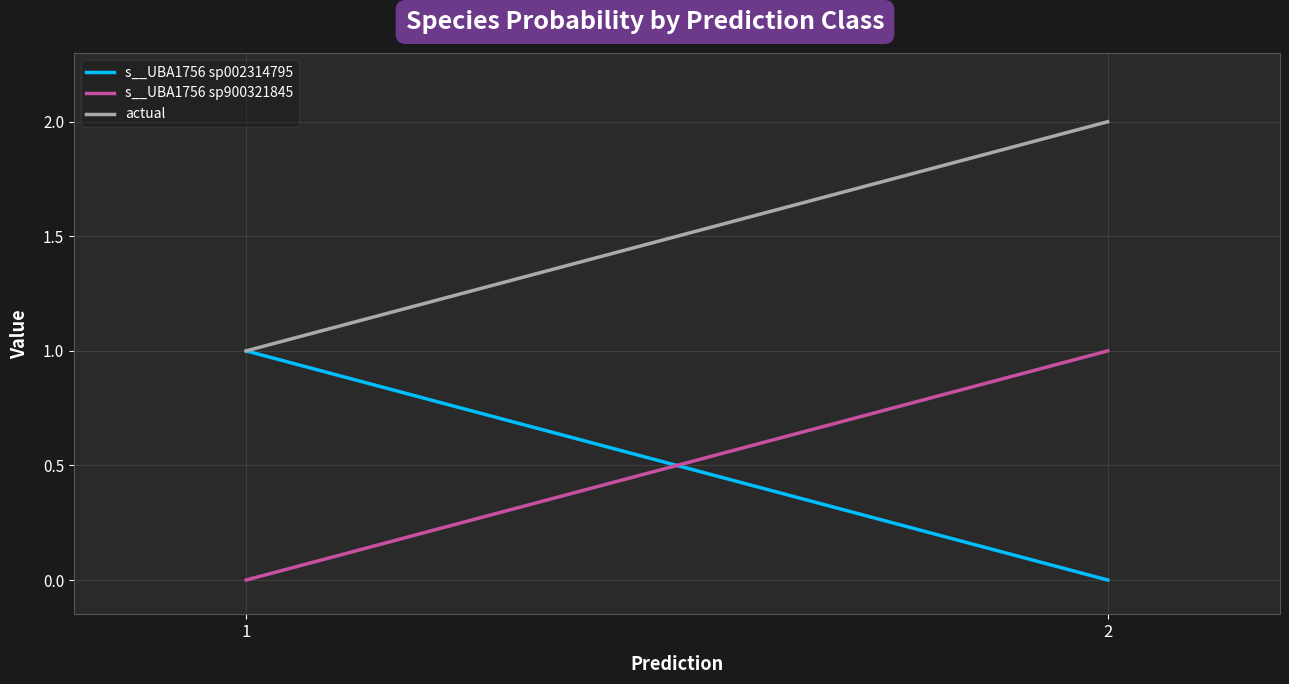

What are all the series names shown in the legend?

s__UBA1756 sp002314795, s__UBA1756 sp900321845, actual